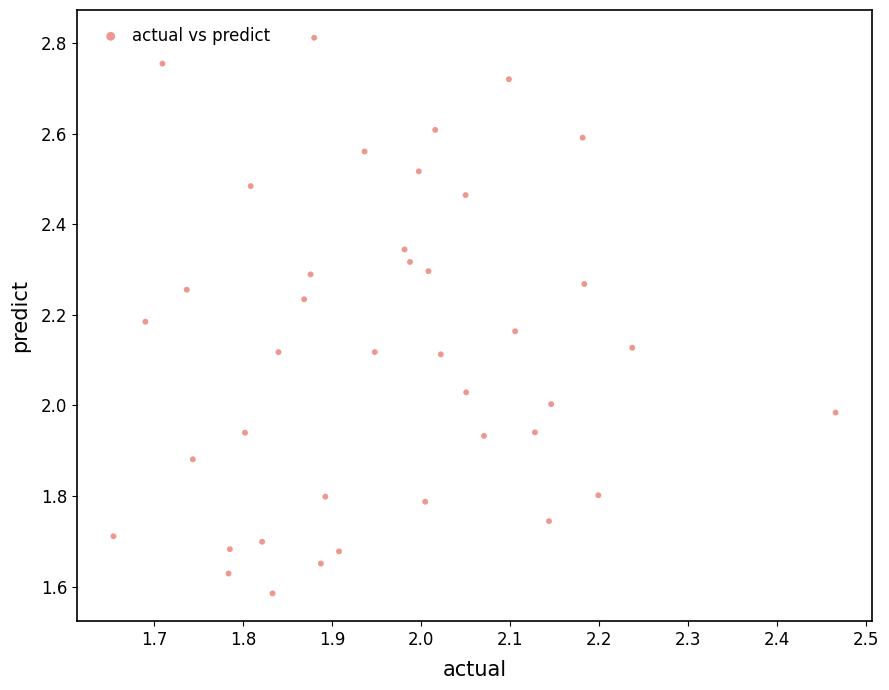

What is the range of Y values (max minus min)?

1.2